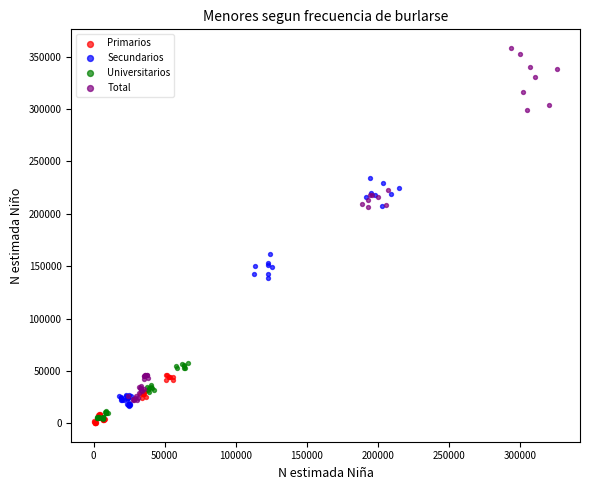

Which series has the widest spread of Y values?

Total